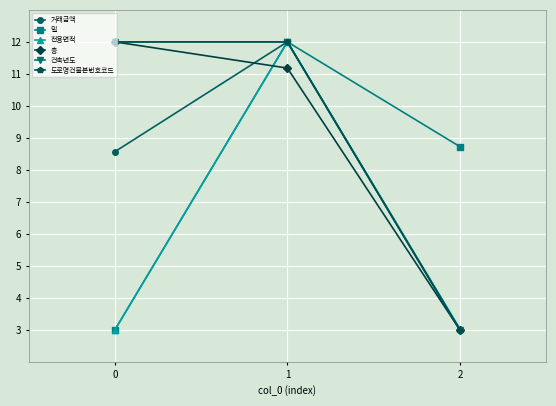

The 일 series shows 1.7 at 0. True or false?

False